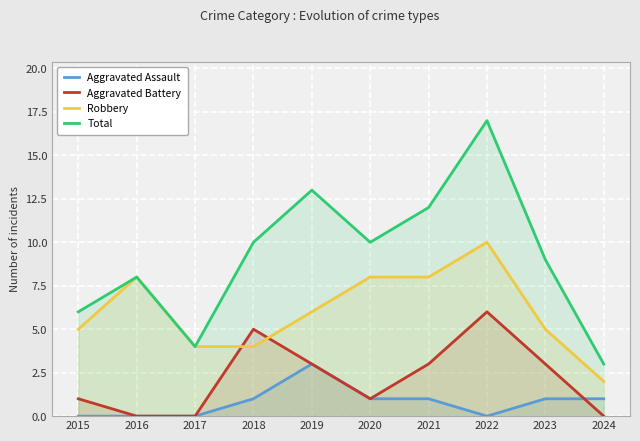

Which series has the widest spread of values?

Total